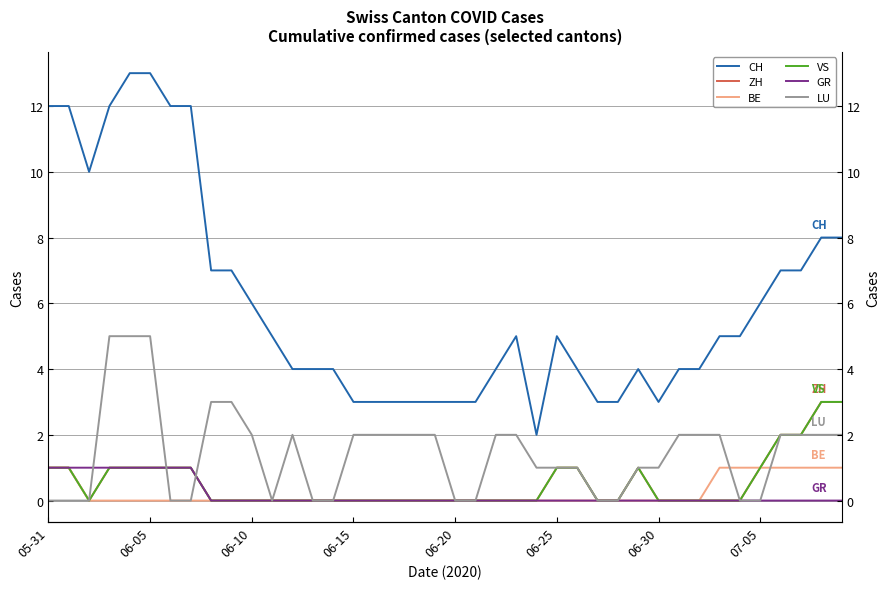

Which series changed the most between 06-10 and 29?

CH